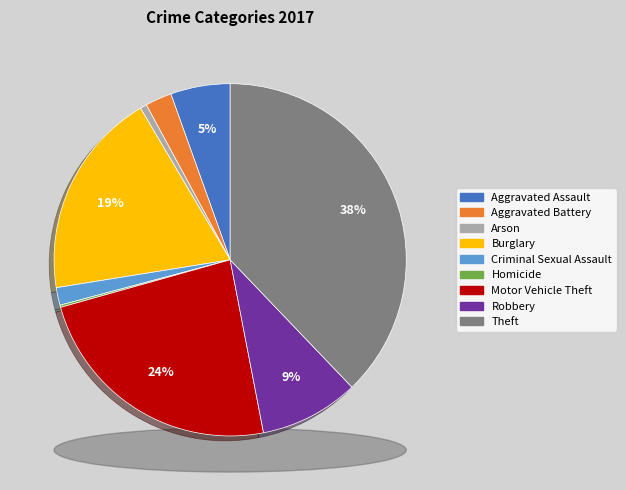

Does Criminal Sexual Assault represent more than half of the total?

No